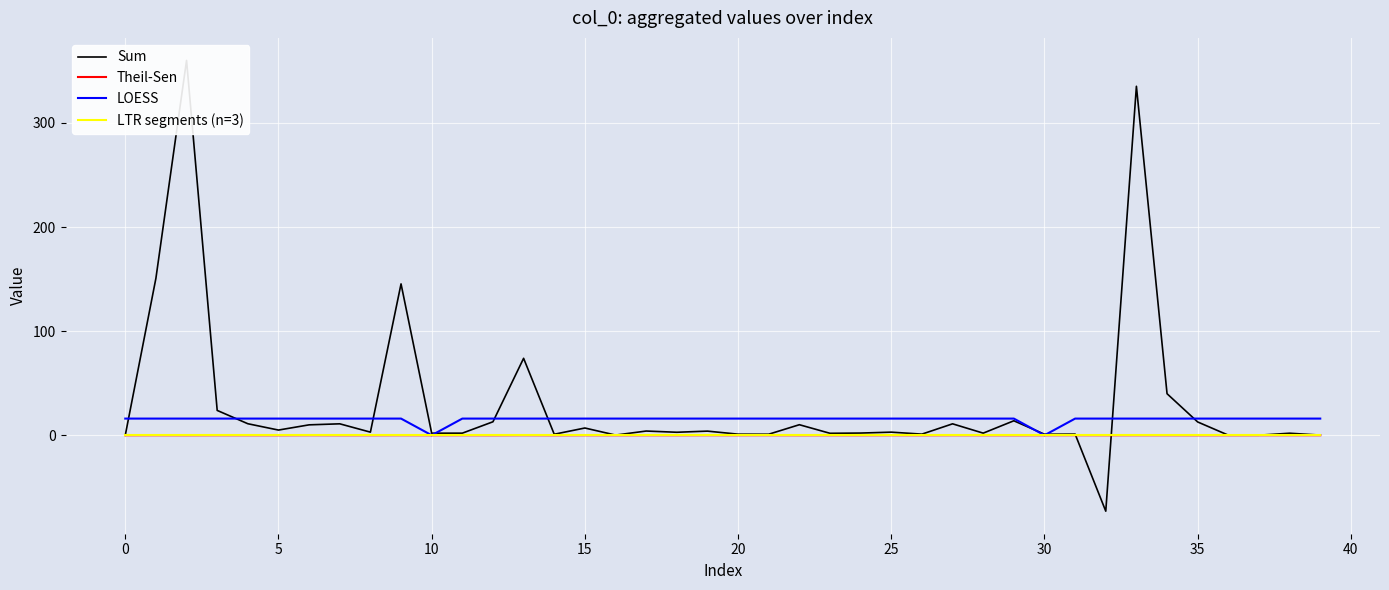

What is the total value across all series at 11?

18.0